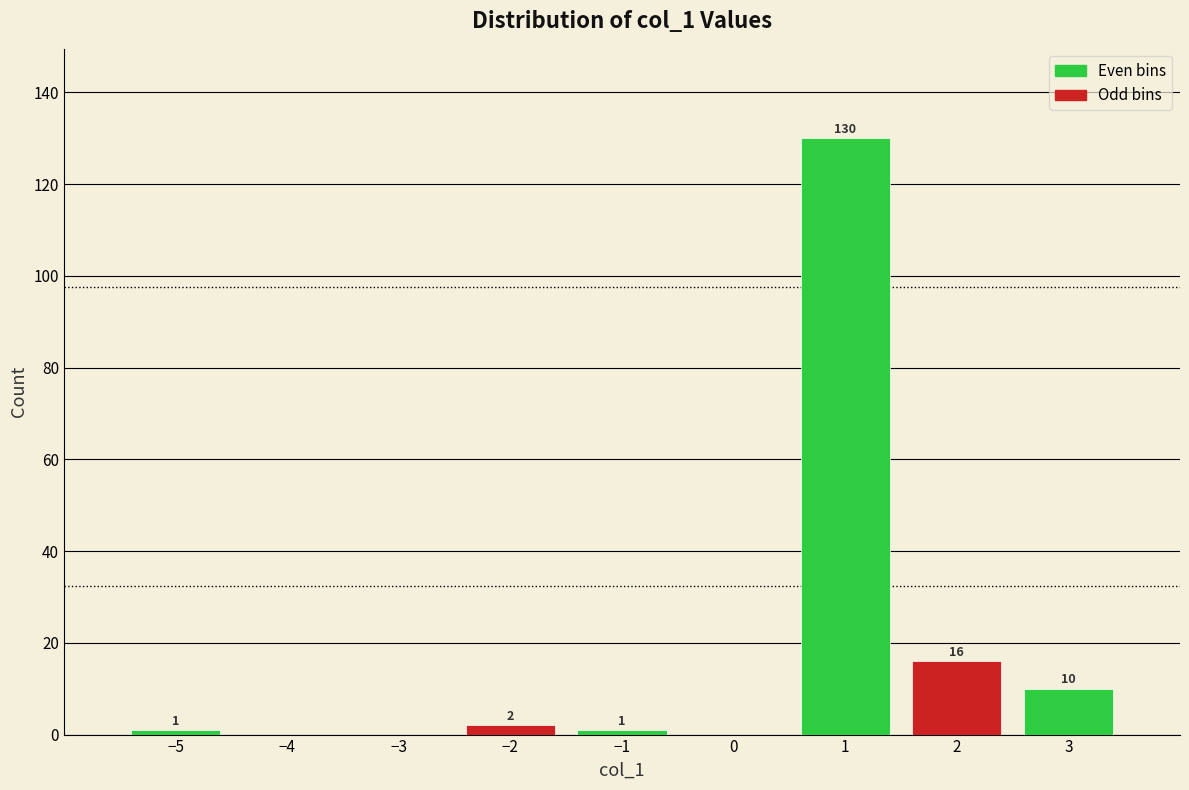

Which range on the x-axis has the tallest bar?

0.5 to 1.5